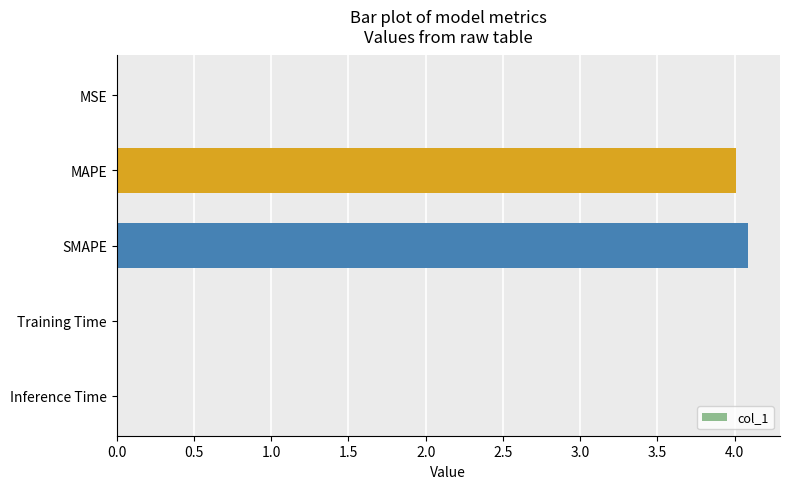

Is it true that the value at MSE is 0.0?

True